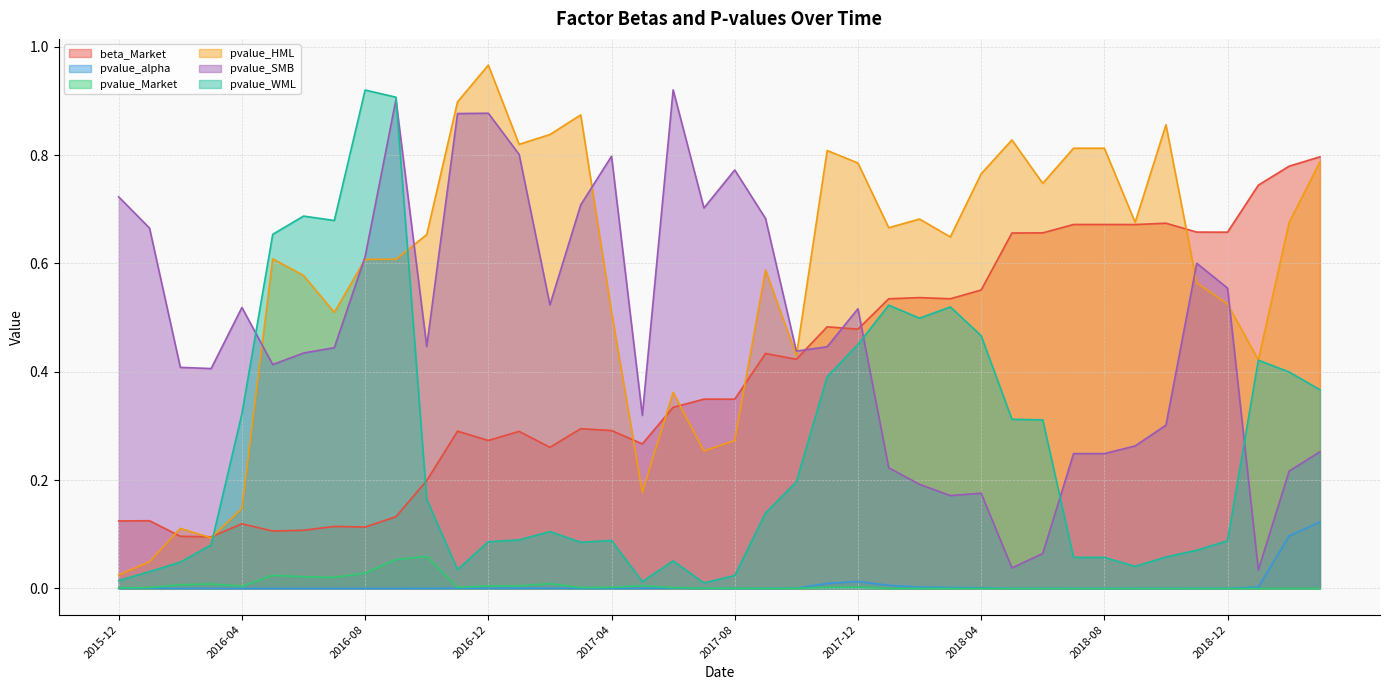

True or false: pvalue_alpha and pvalue_WML intersect in this chart.

False